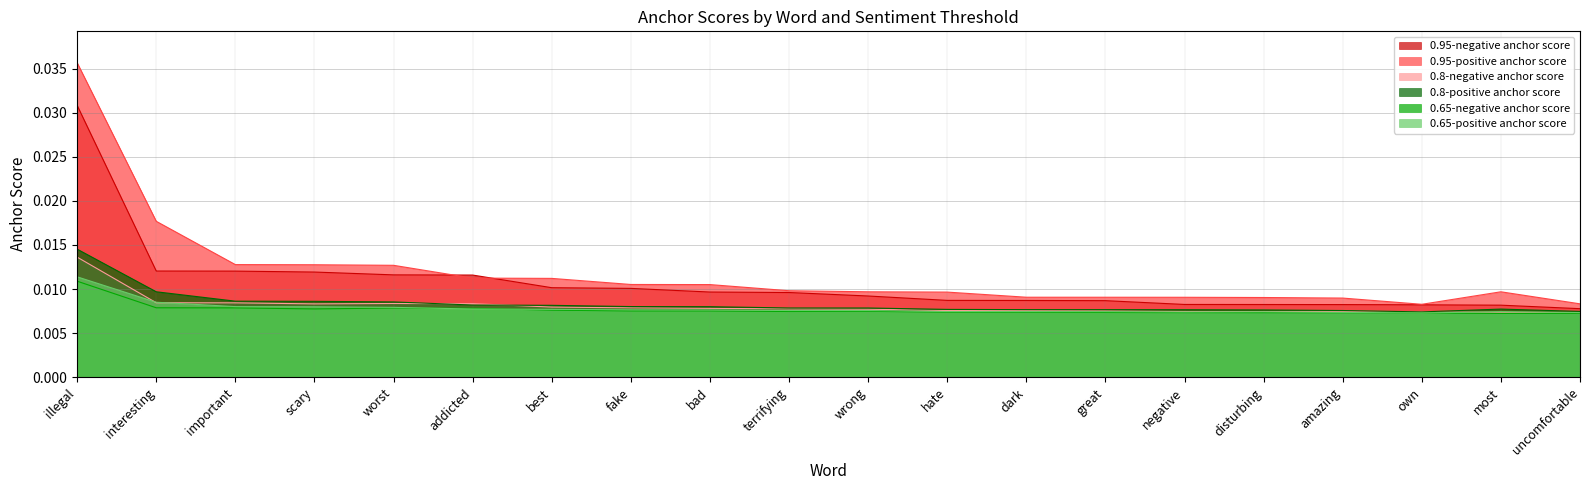

True or false: 0.95-positive anchor score and 0.8-positive anchor score cross at least once.

False